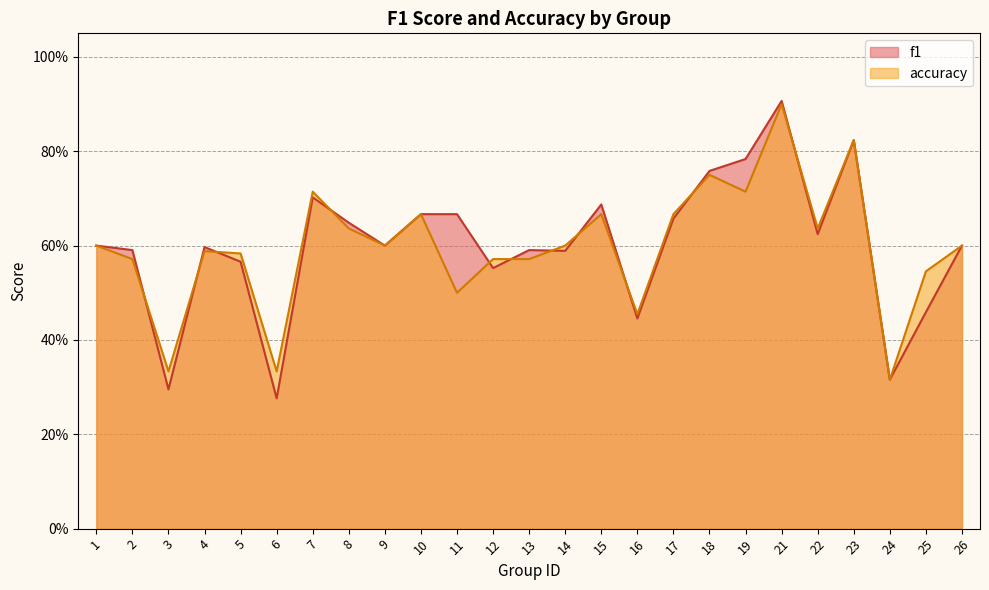

After their last crossing, which series has the higher values: accuracy or f1?

accuracy